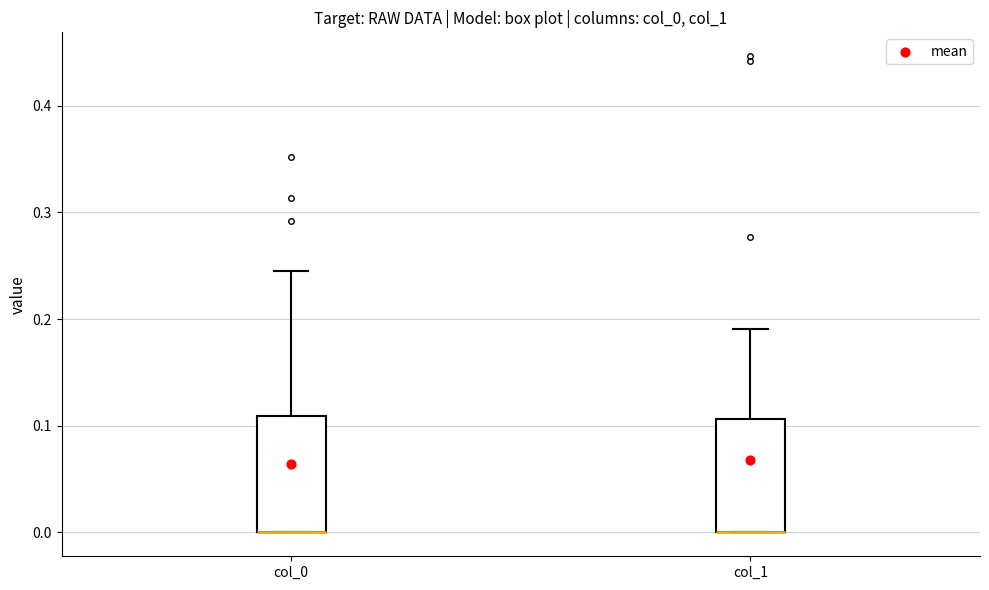

Reading left to right, read every box against the y-axis: the position of its median line, the range the box covers, and the ends of its whiskers. The values are not printed on the chart, so give them approximately, as read against the axis.

col_0: median 0.00 (drawn on the box's lower edge), box 0.00 to 0.11, whiskers 0.00 to 0.25
col_1: median 0.00 (drawn on the box's lower edge), box 0.00 to 0.11, whiskers 0.00 to 0.19